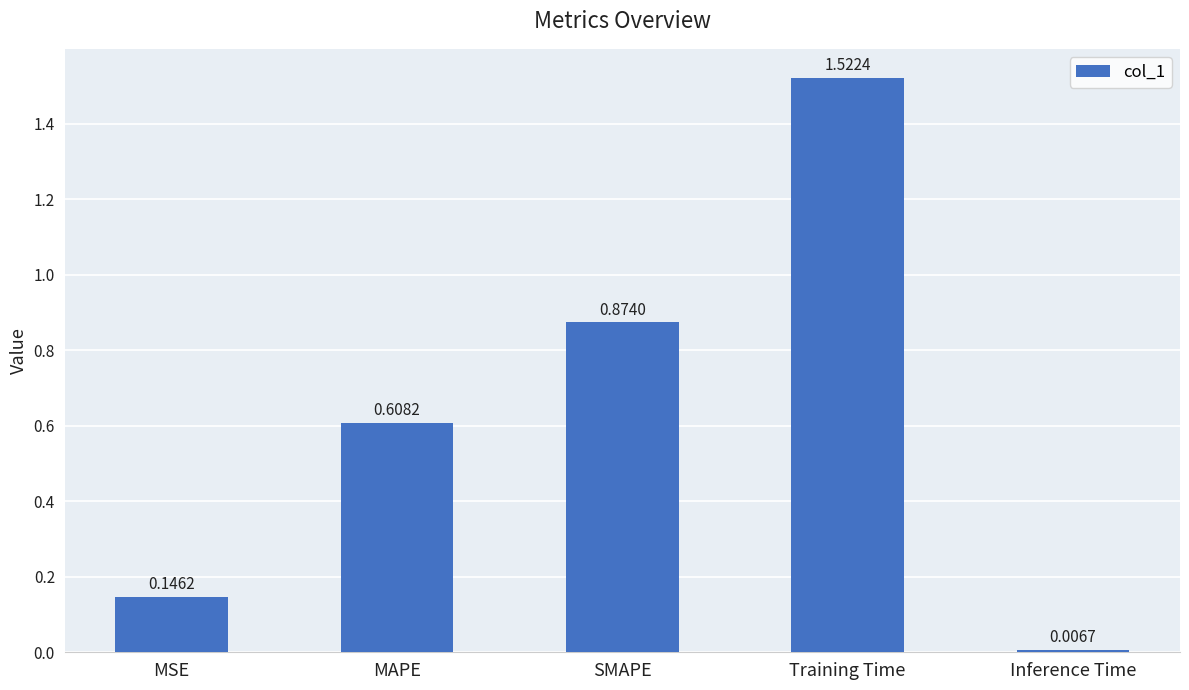

What is the sum of the values at MAPE and MSE?

0.8